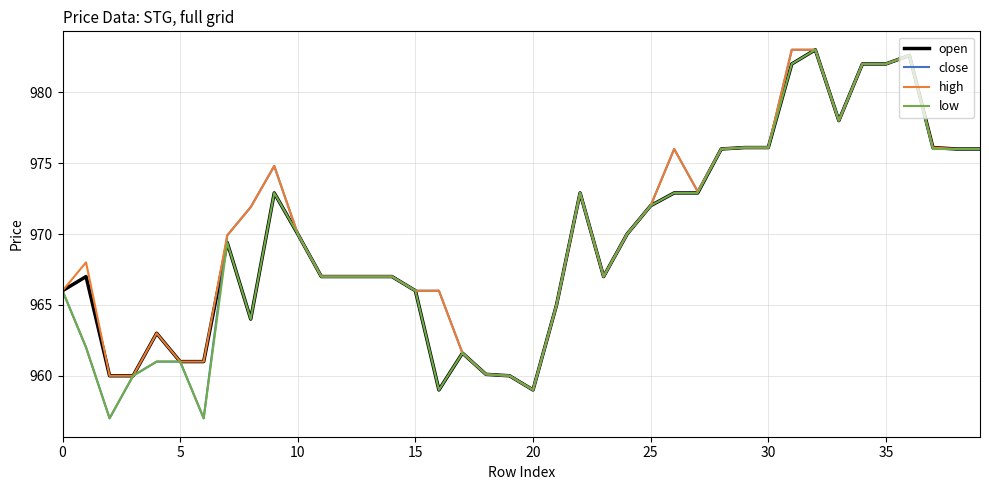

What is the greatest value displayed?

983.0